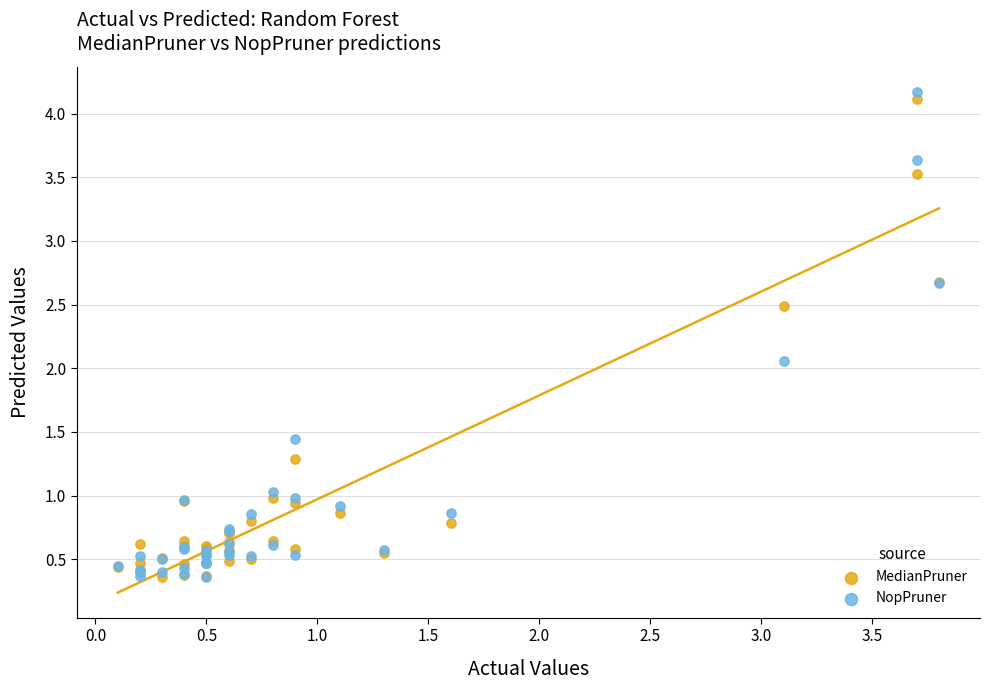

What are all the series names shown in the legend?

MedianPruner, NopPruner